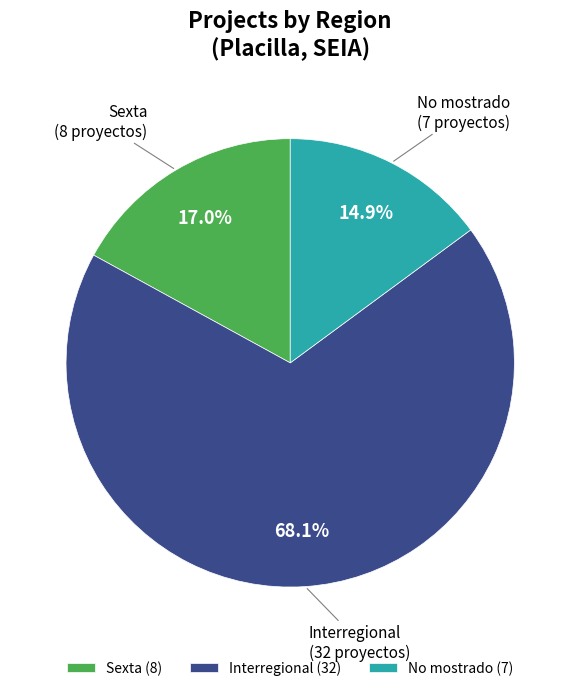

How many slices are in this pie chart?

3